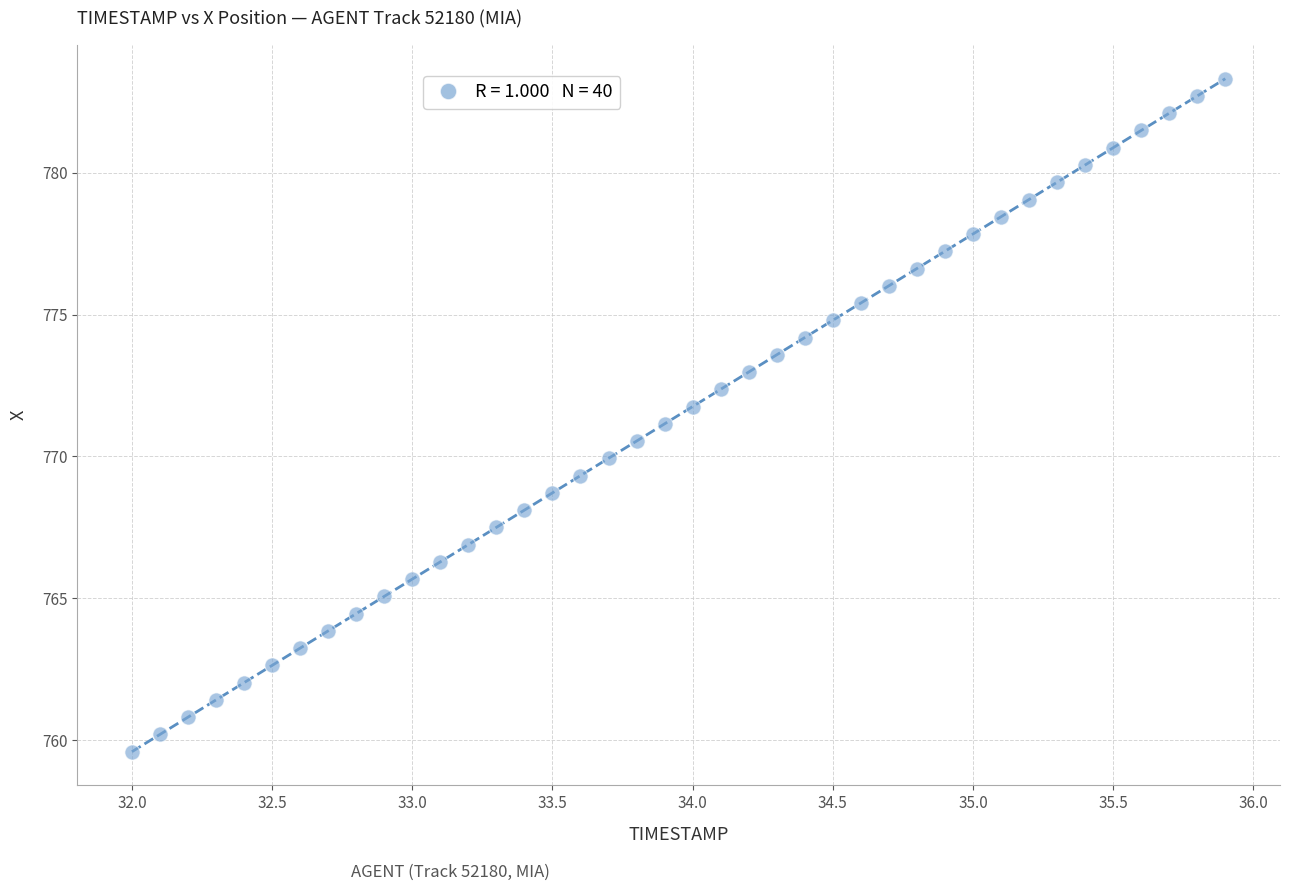

What is the range of Y values (max minus min)?

23.7